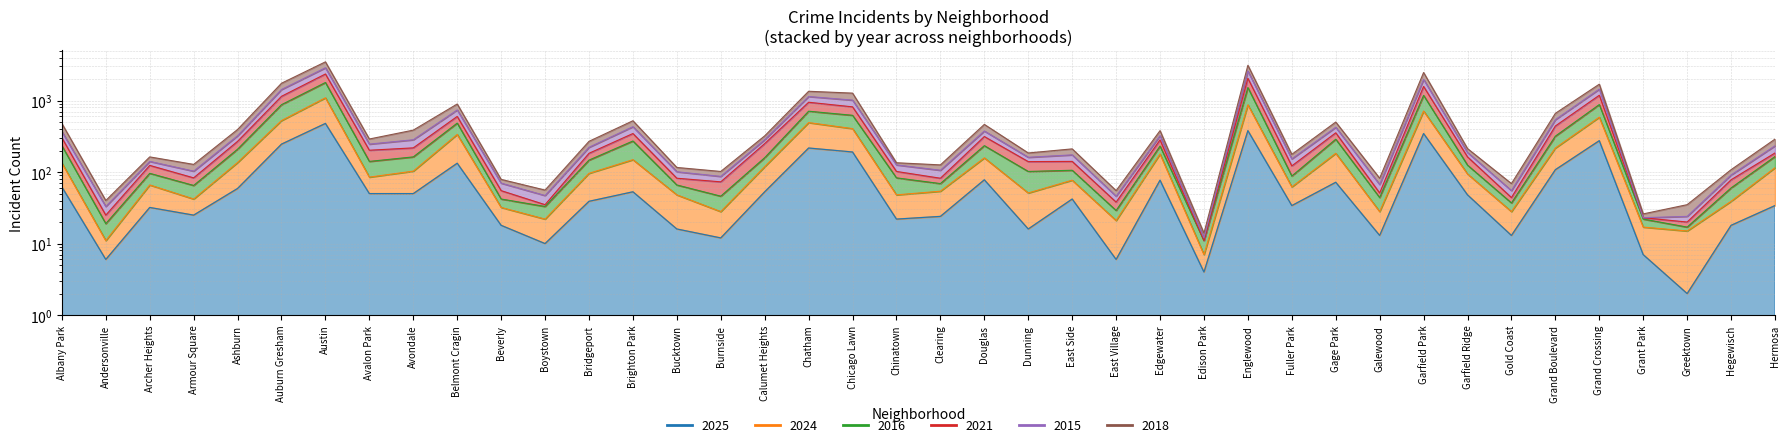

What is the difference between the maximum and minimum values in the 2024 series?

1086